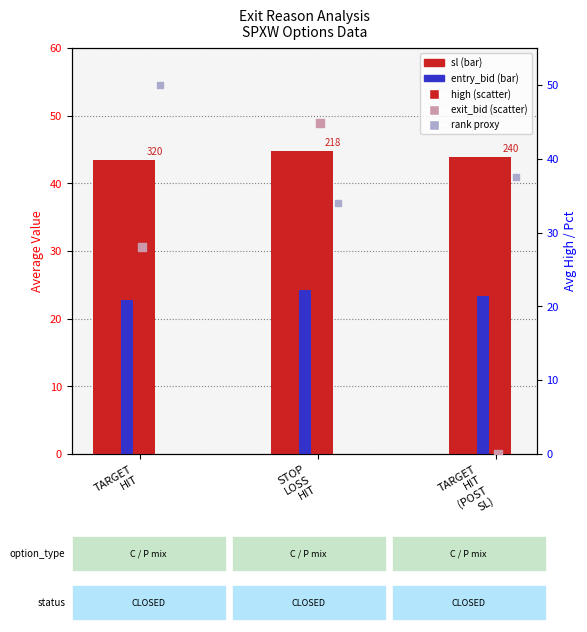

Which series has the widest spread of Y values?

exit_bid (avg)